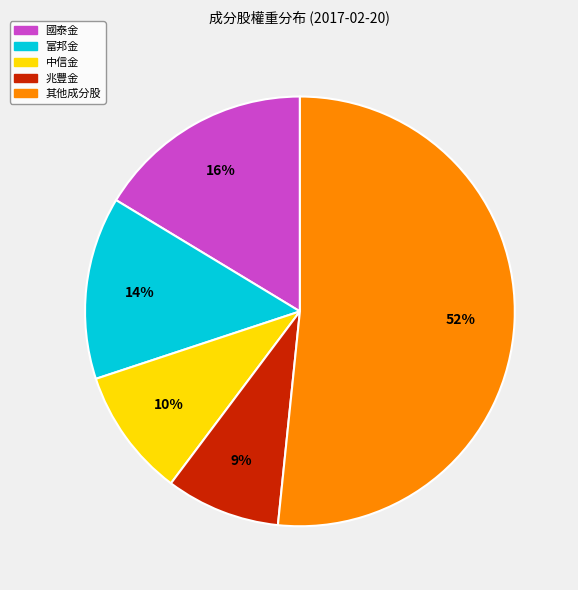

Is there any slice that represents more than half of the pie?

Yes